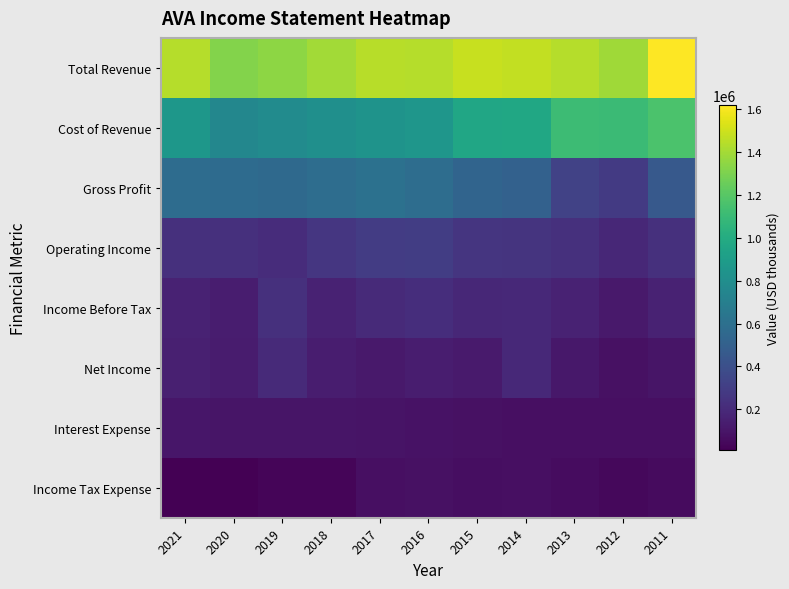

List the series in order of their peak value, lowest first.

Income Tax Expense, Interest Expense, Net Income, Income Before Tax, Operating Income, Gross Profit, Cost of Revenue, Total Revenue